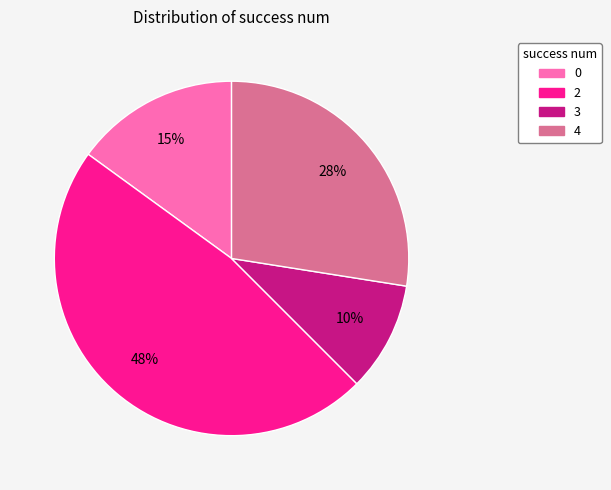

Is it true that 3 is 10% of the pie?

True